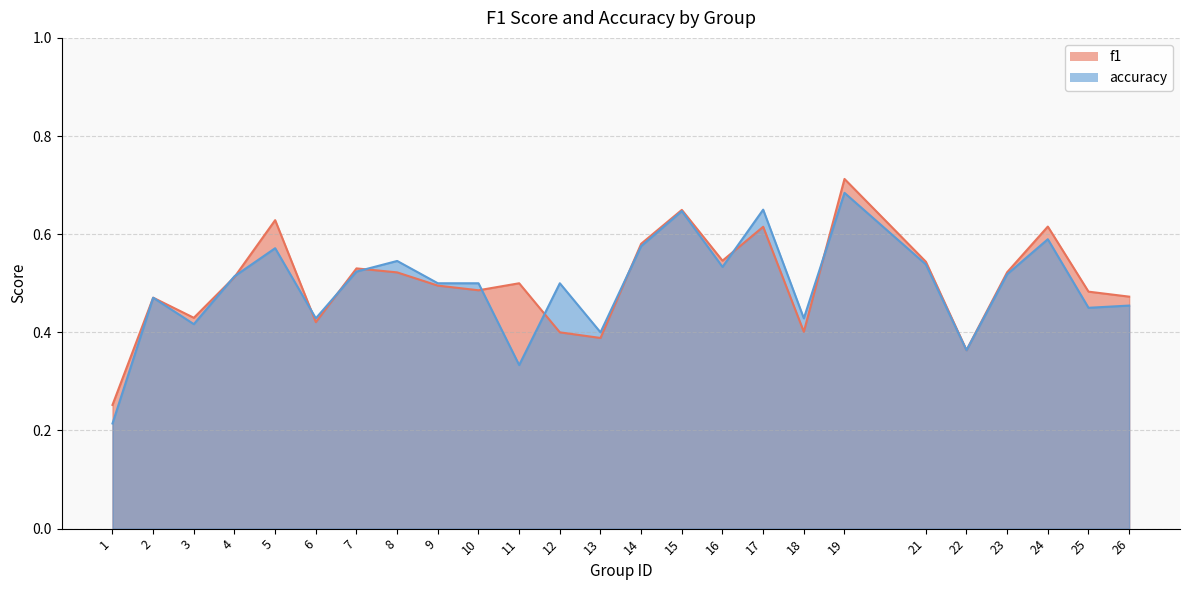

Rank the series by their maximum value, from highest to lowest.

f1, accuracy